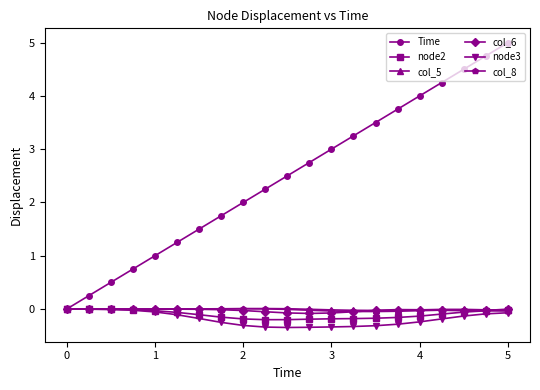

What is the value of the node3 point at the 16th from the left?

-0.3